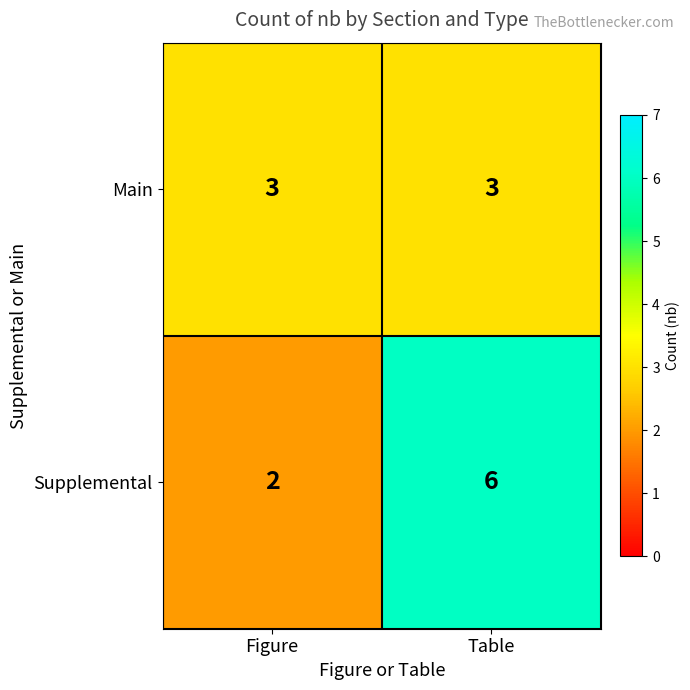

The value of Supplemental at Table is 2. True or false?

False